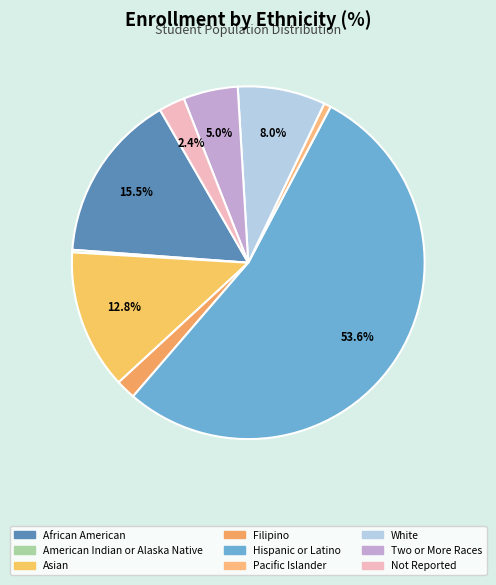

How many segments does this pie chart have?

9